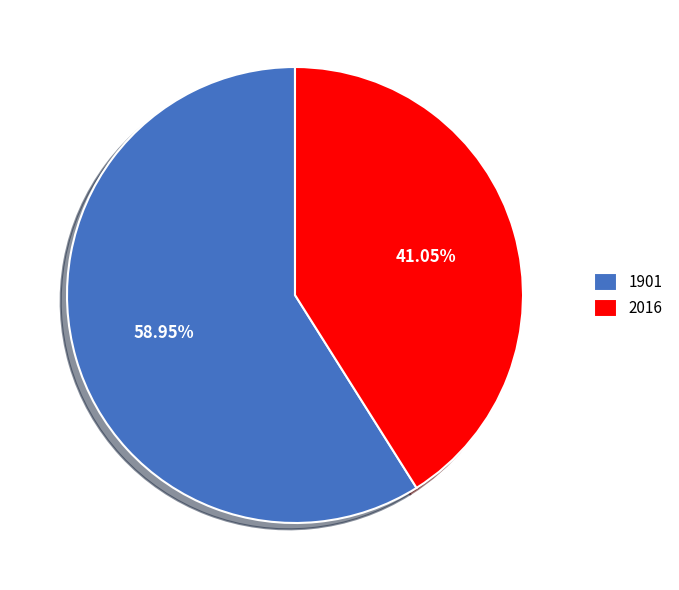

Approximately how many times larger is the value at 2016 compared to 1901?

0.7